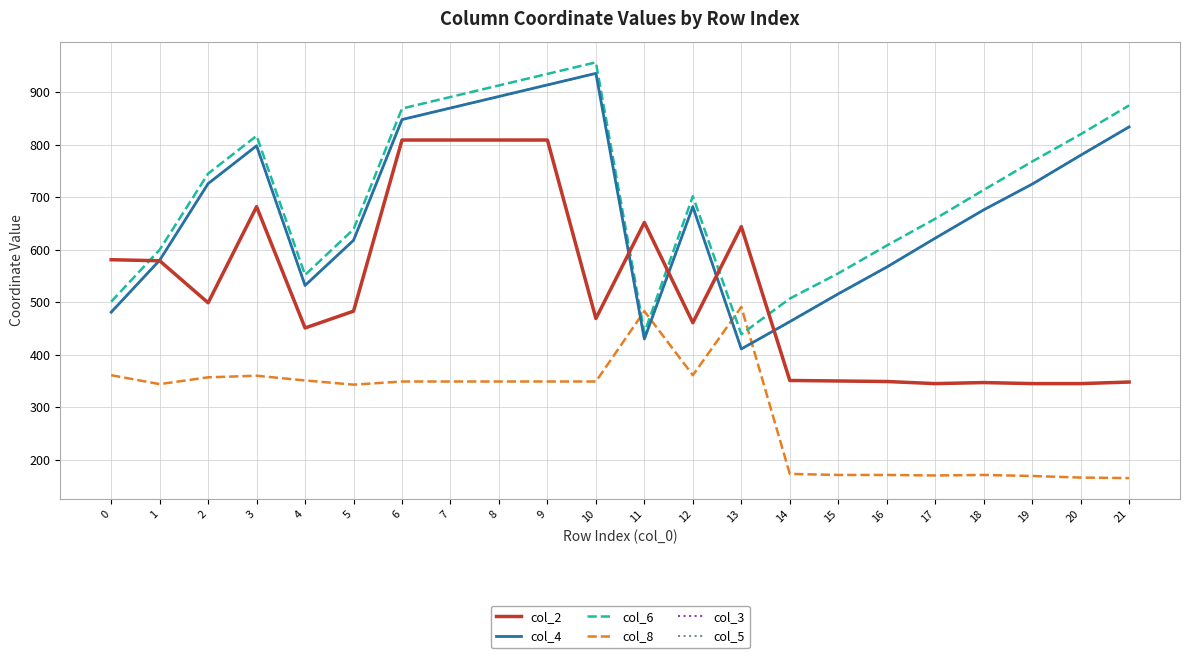

Is this an area chart (filled region under the line)?

No